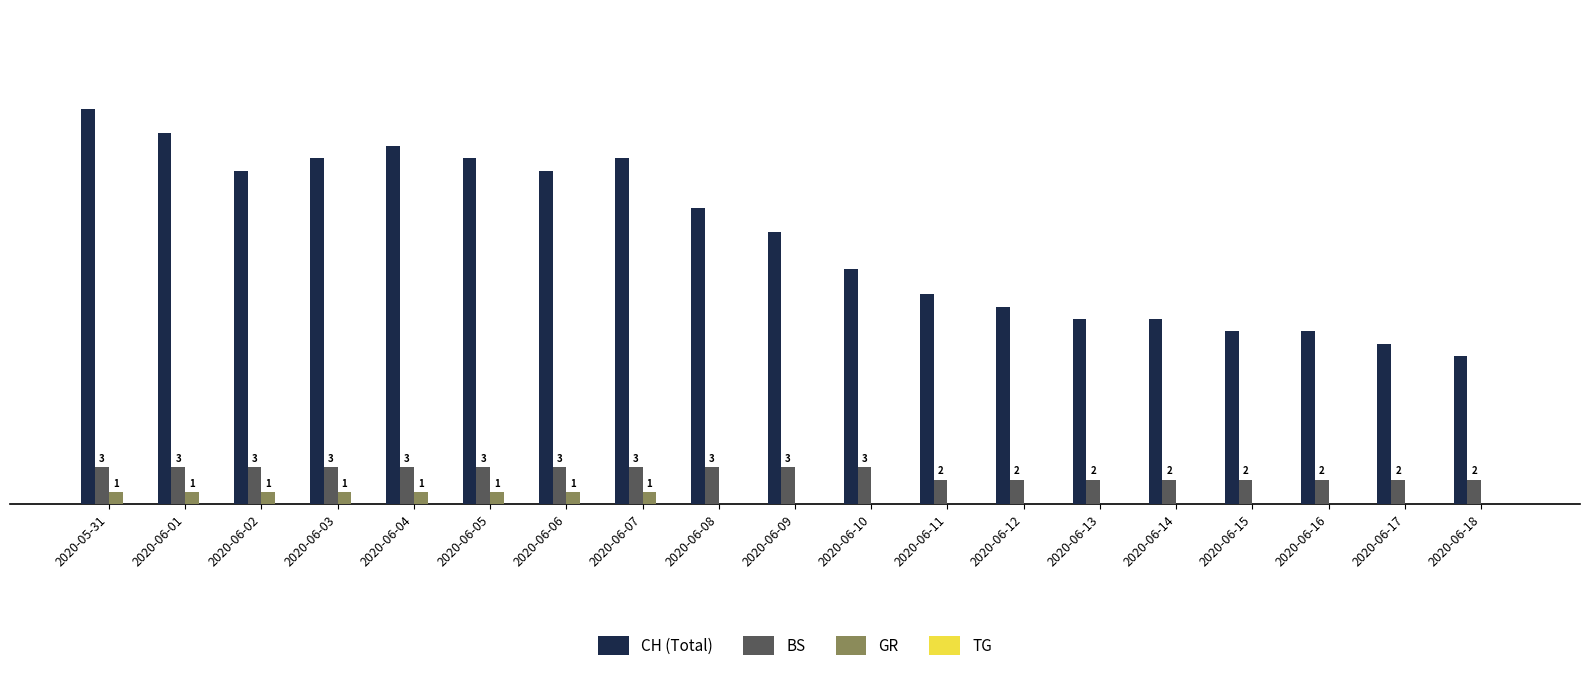

Between 2020-06-09 and 2020-06-18, which series saw the biggest shift?

CH (Total)